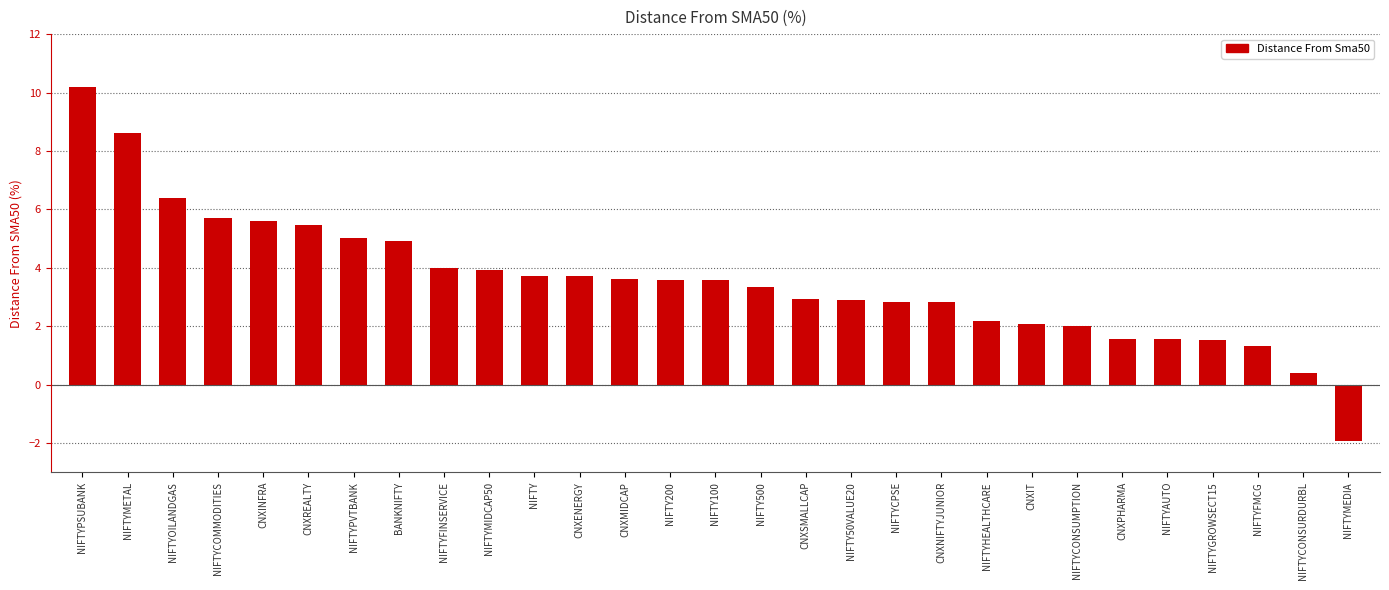

What is the average value?

3.6